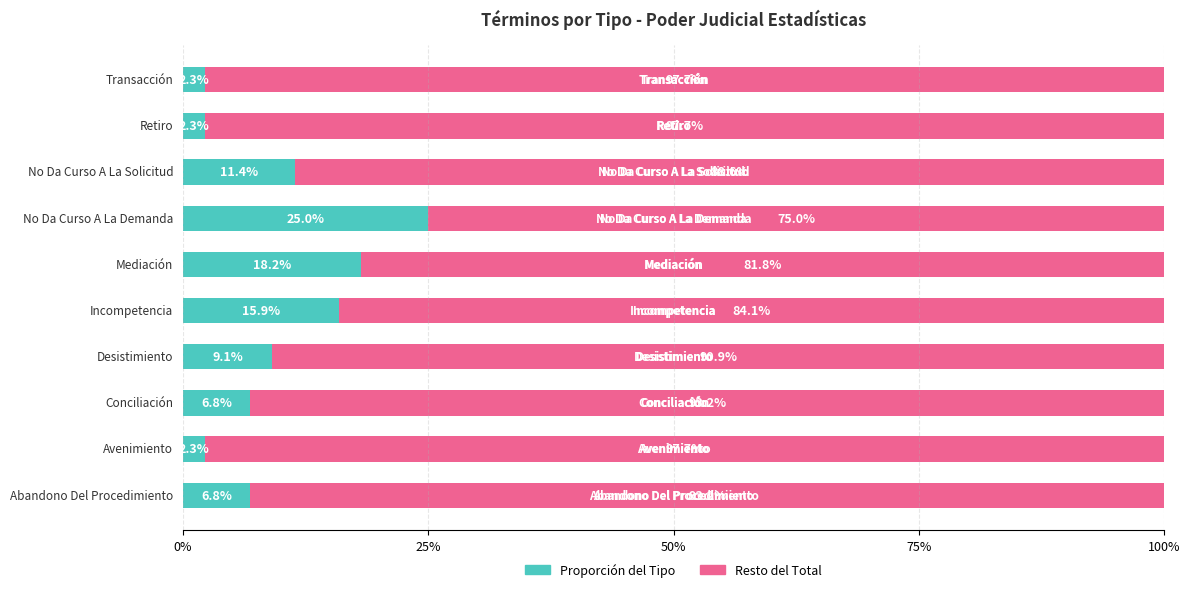

Count the number of data series in this chart.

2